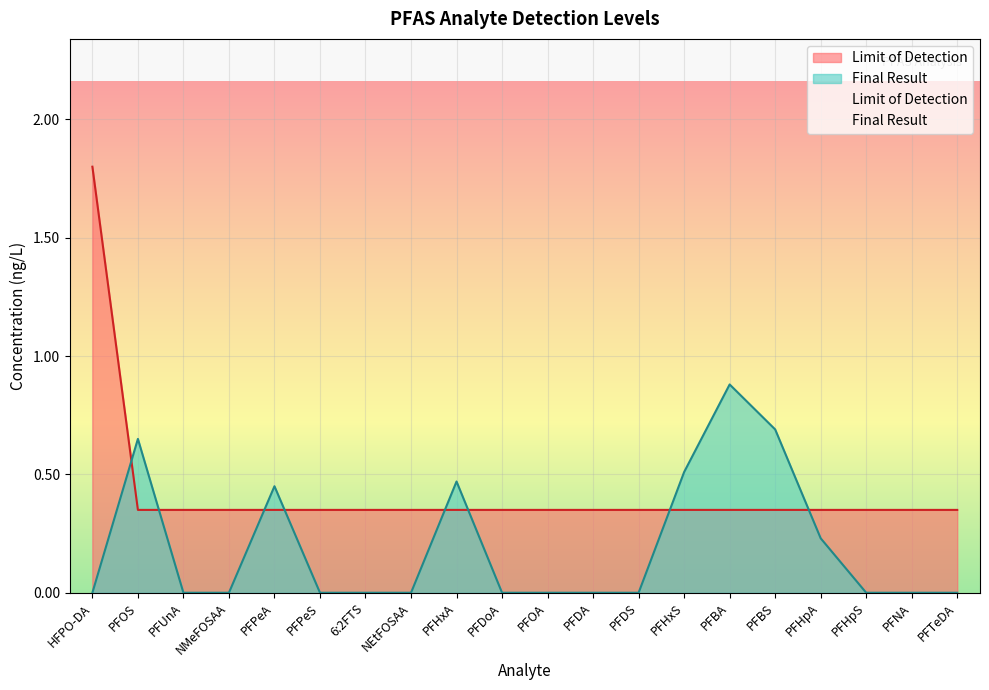

True or false: Limit of Detection and Final Result intersect in this chart.

True